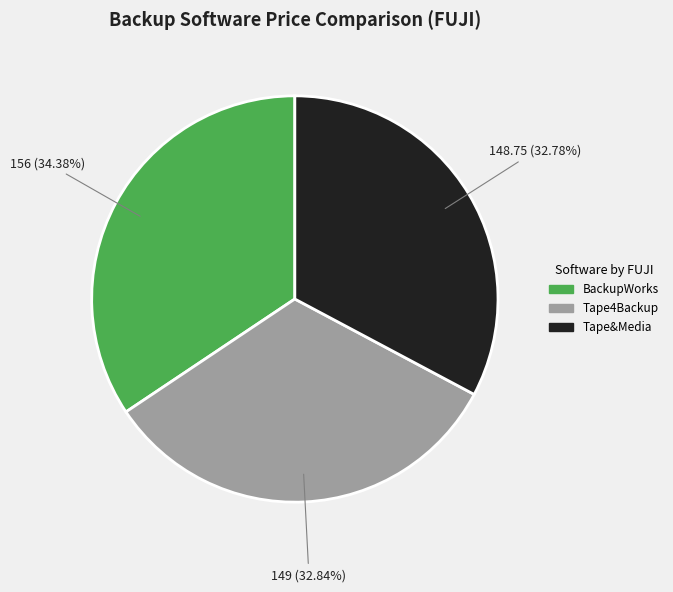

Approximately how many times larger is the value at Tape&Media compared to BackupWorks?

1.0